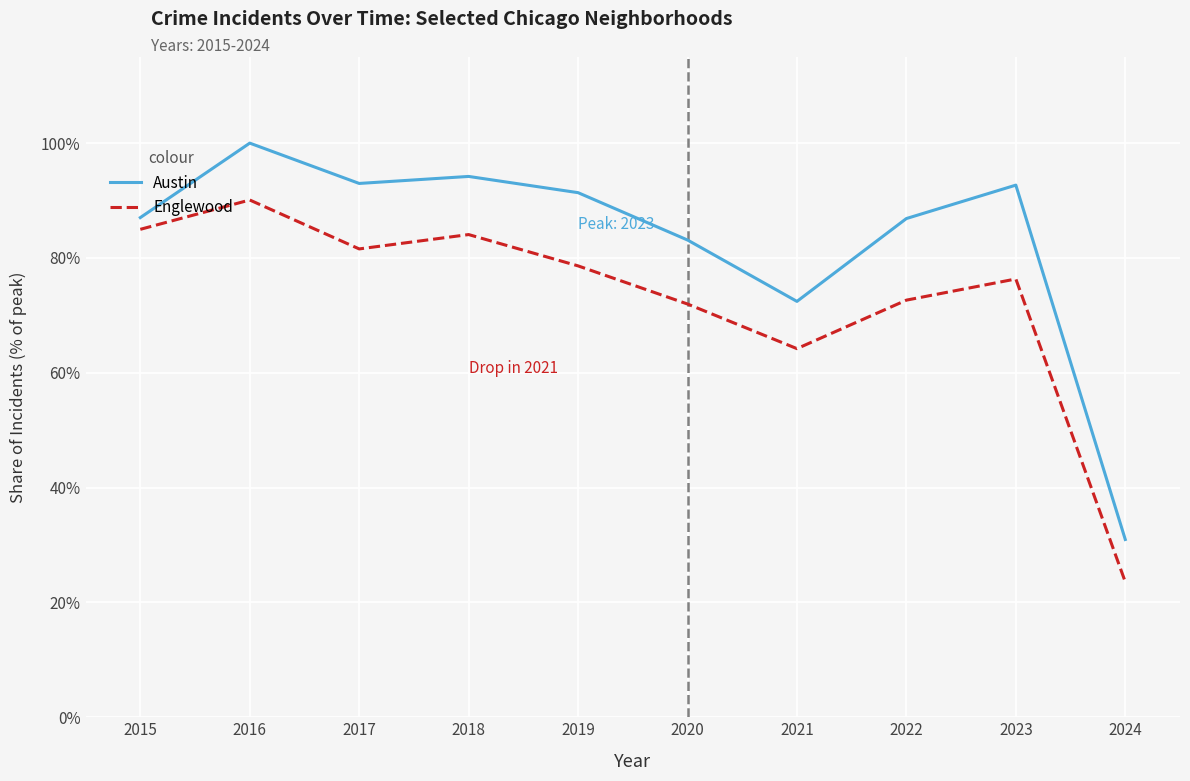

Is the value of Austin at 2021 greater than the value of Englewood at 2015?

No